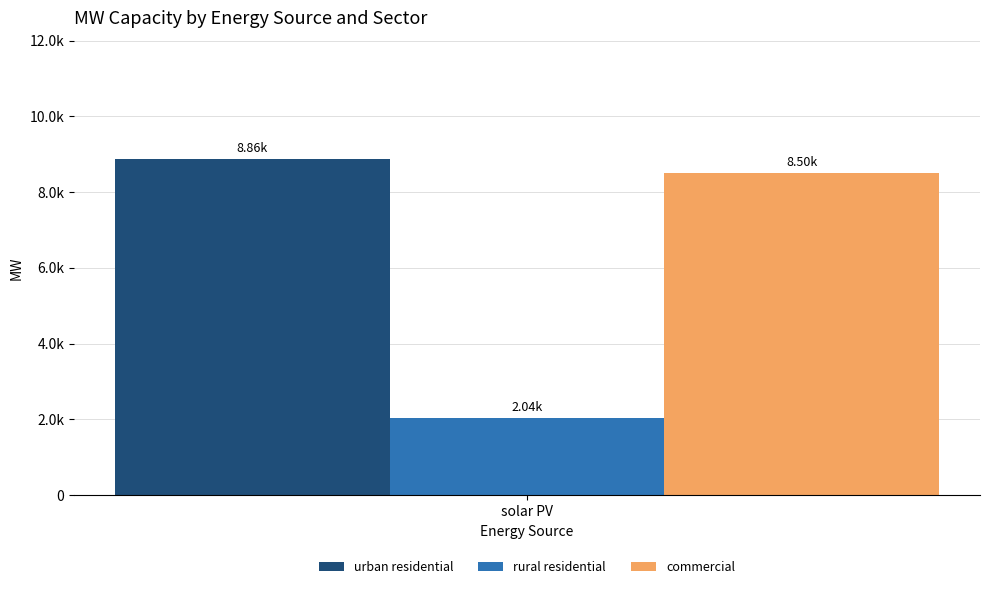

Are the bars grouped side by side (vs. stacked)?

Yes